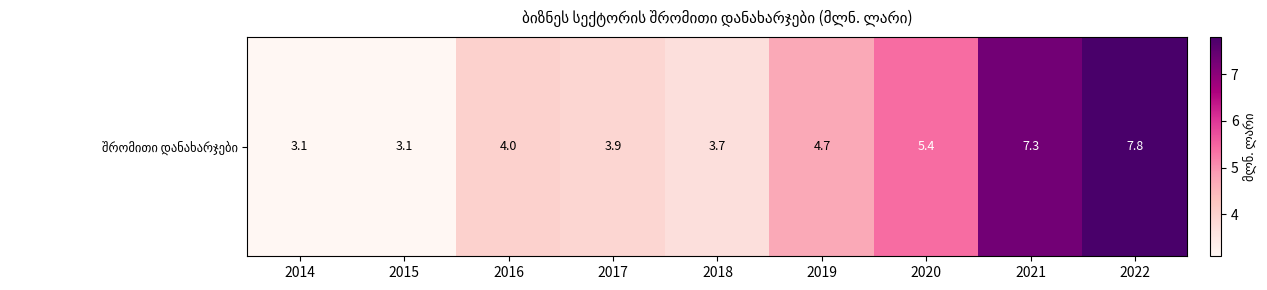

Reading left to right, list all the values displayed in this chart.

3.1	3.1	4.0	3.9	3.7	4.7	5.4	7.3	7.8